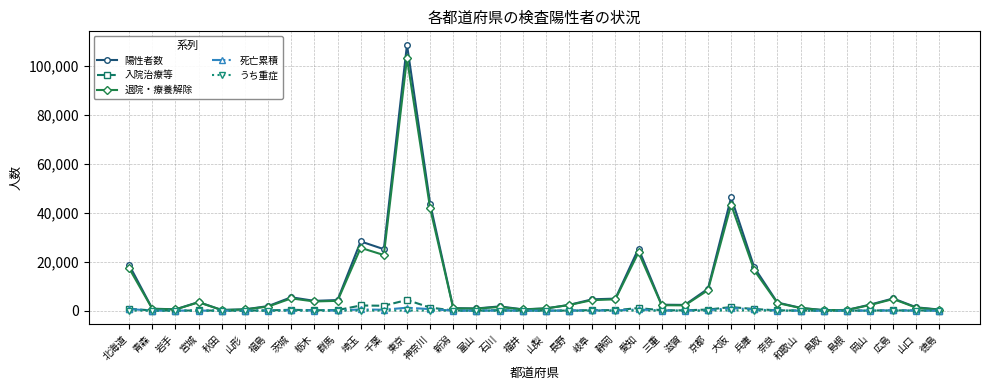

What is the maximum value shown in the chart?

108782